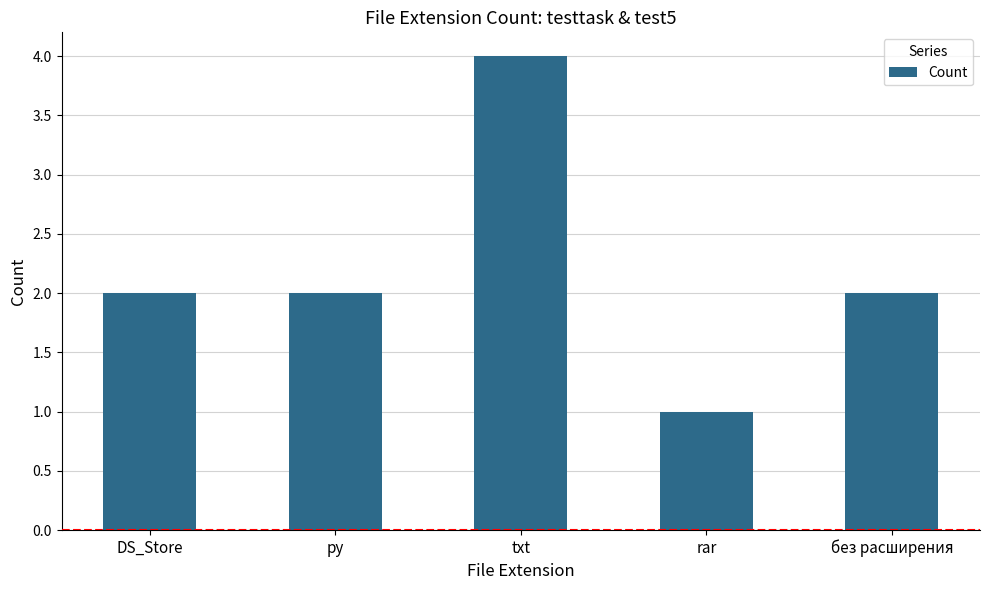

Reading right to left, list all the values displayed in this chart.

2	1	4	2	2